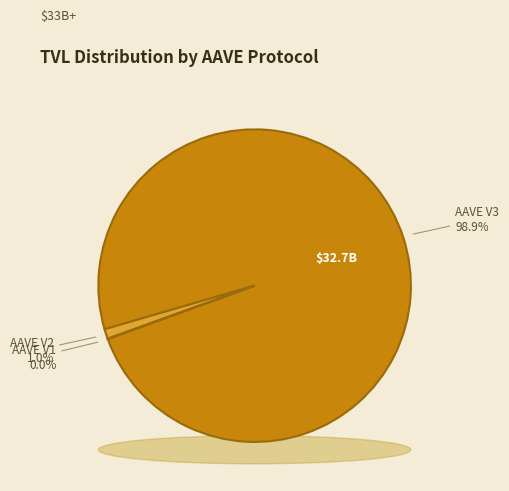

Which slice is the largest?

AAVE V3